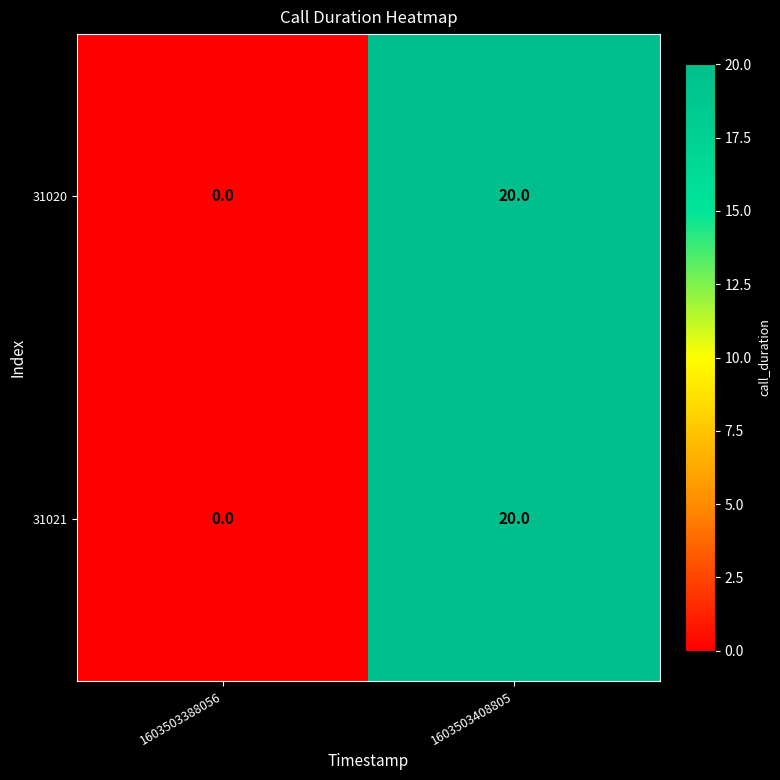

List the labels in order of 31020 value, smallest first.

1603503388056, 1603503408805